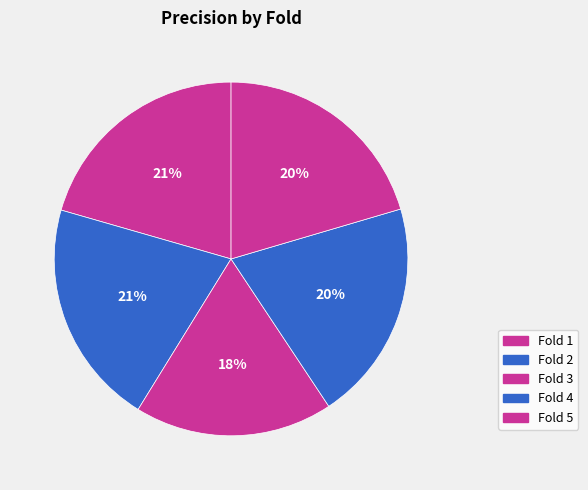

Count the number of slices in the pie.

5